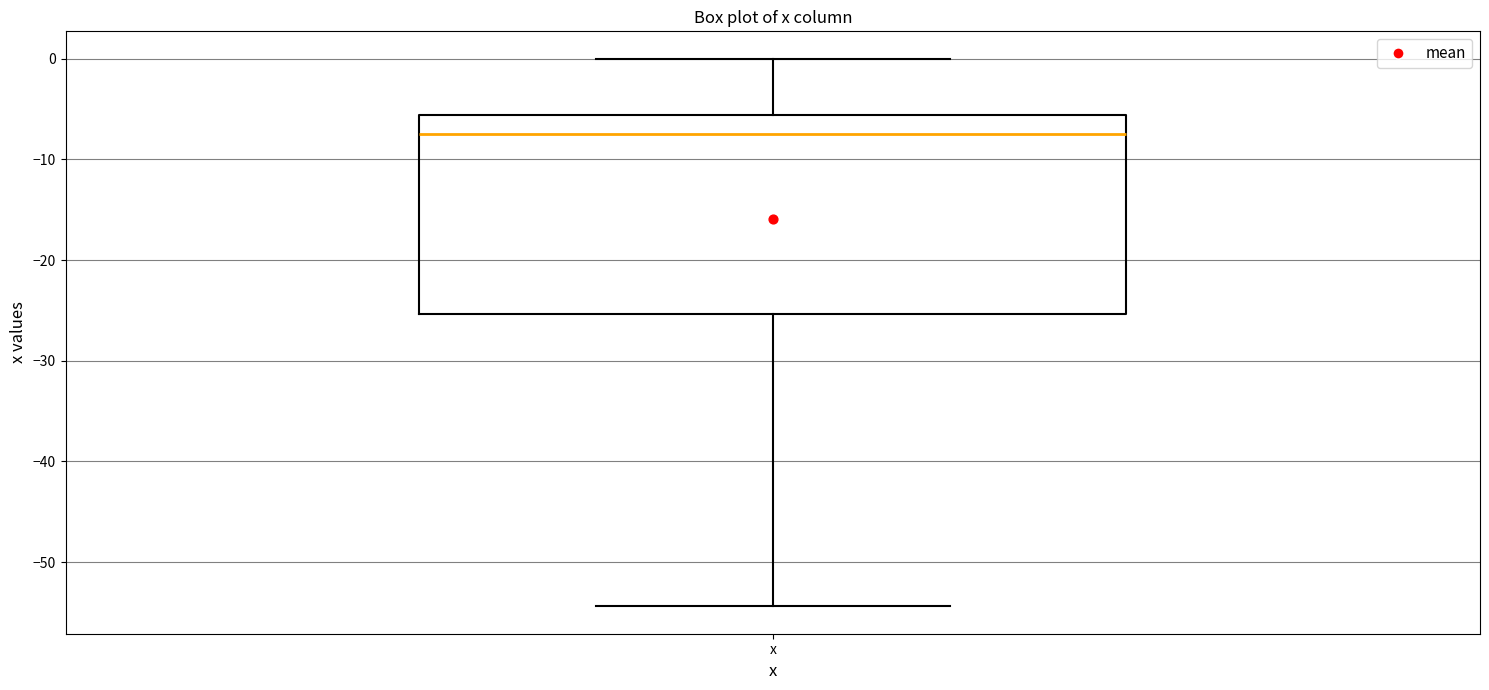

Read this box plot against the y-axis: the position of the median line, the range covered by the box, and the ends of both whiskers. The values are not printed on the chart, so give them approximately, as read against the axis.

median -7, box -25 to -6, whiskers -54 to 0